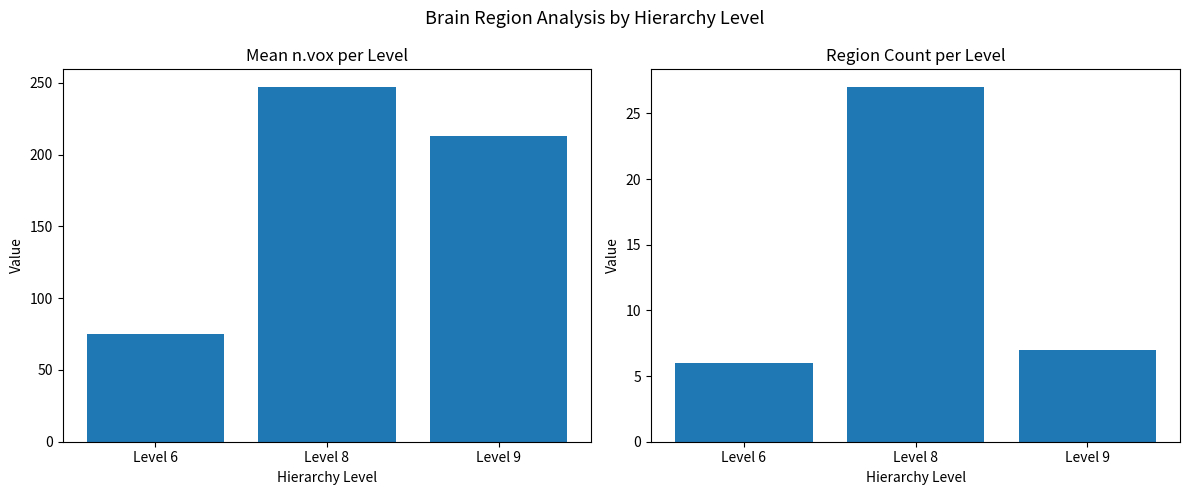

What is the value of the Mean n.vox bar at the 2nd from the left?

247.1